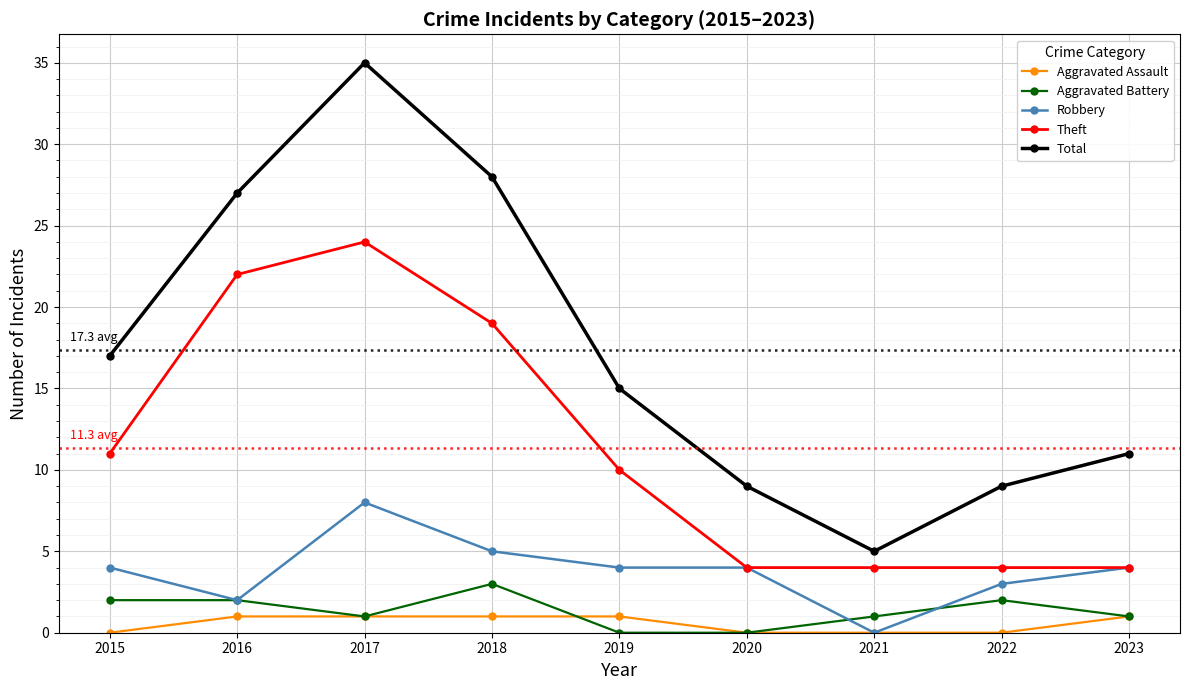

True or false: Aggravated Assault and Total intersect in this chart.

False